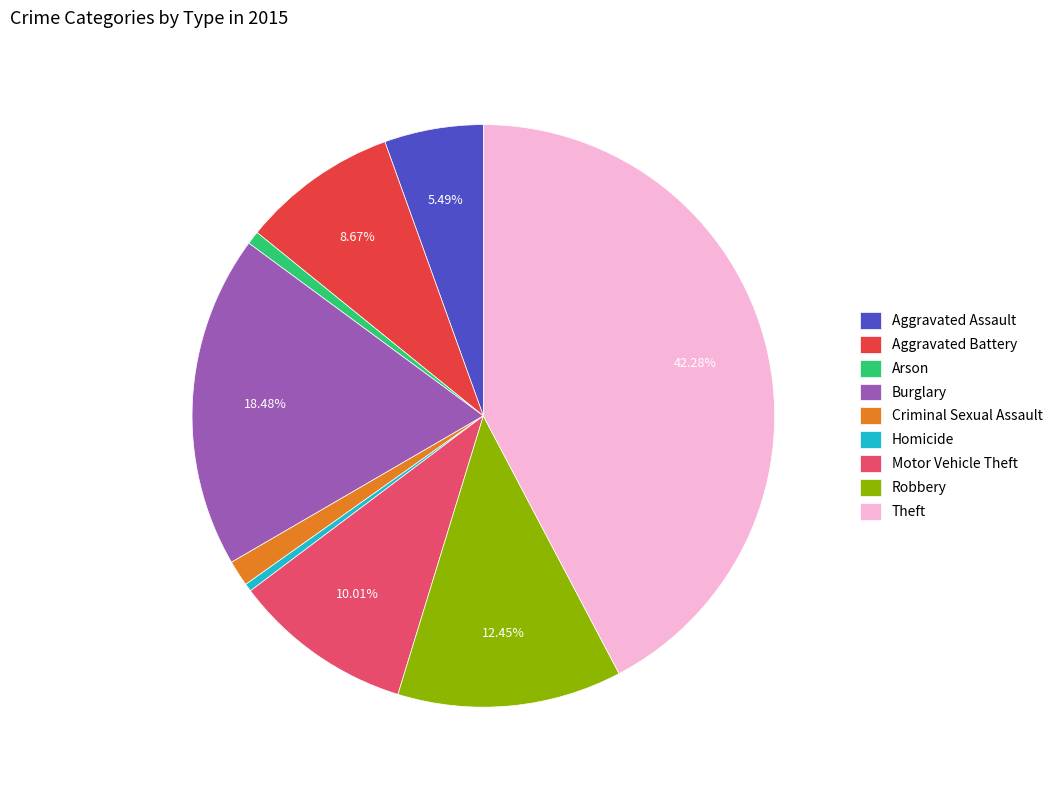

How many segments does this pie chart have?

9